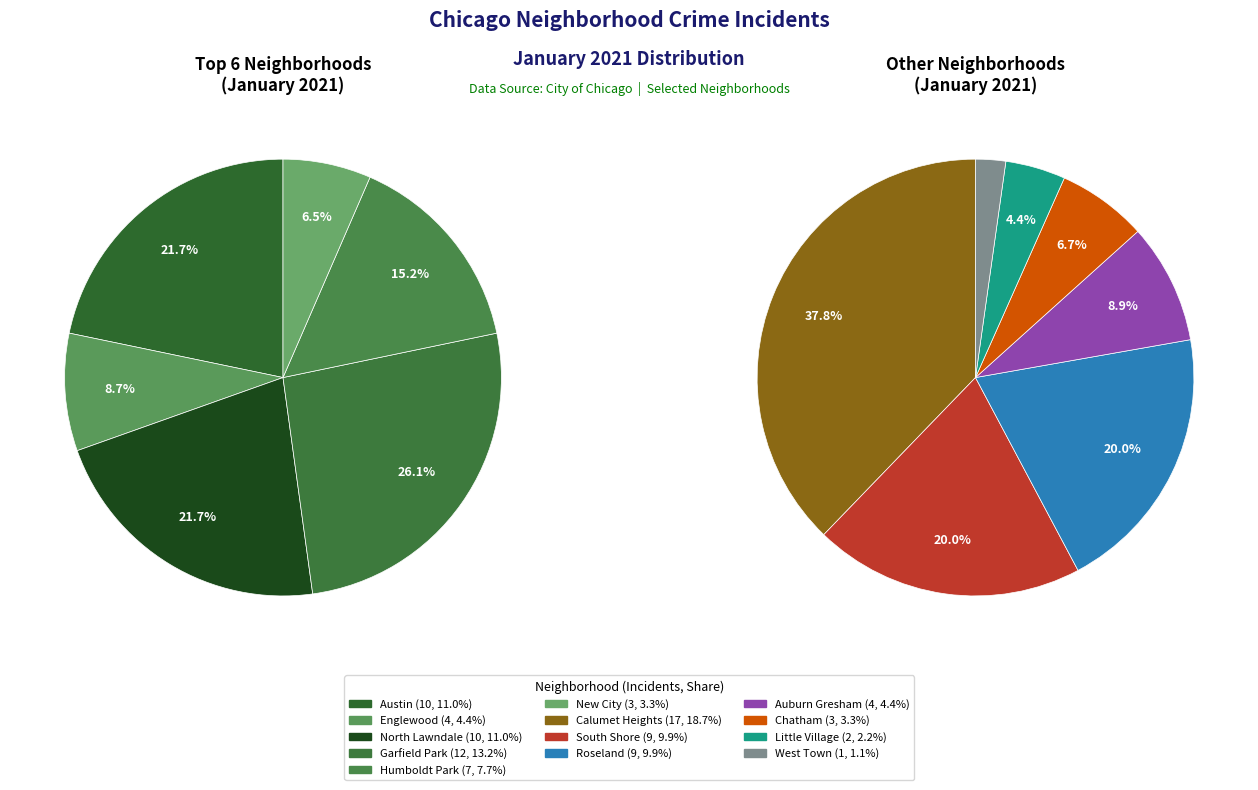

Count the number of slices in the pie.

13